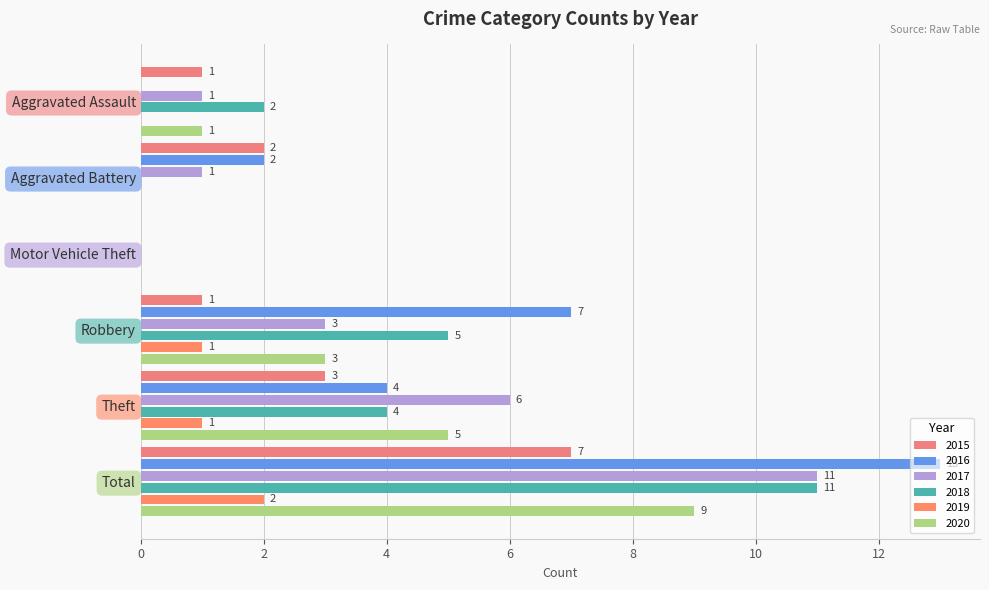

What is the sum of all 2019 values?

4